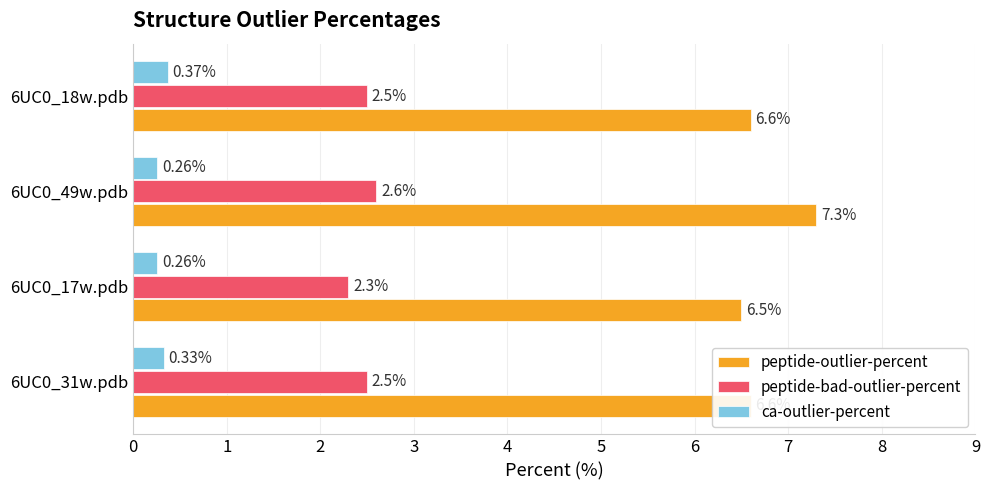

What is the sum of all peptide-outlier-percent values?

27.0